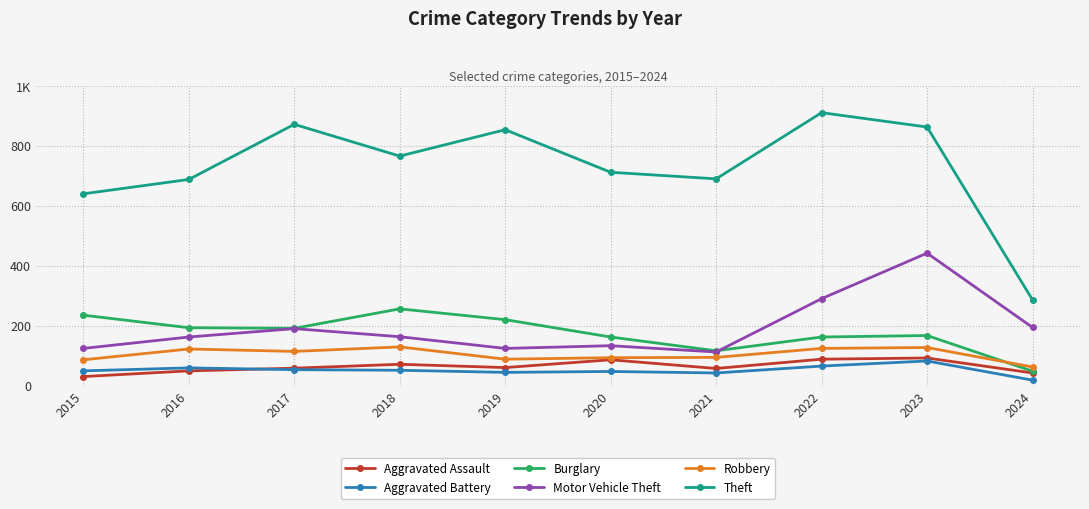

Does the chart have visible grid lines?

Yes